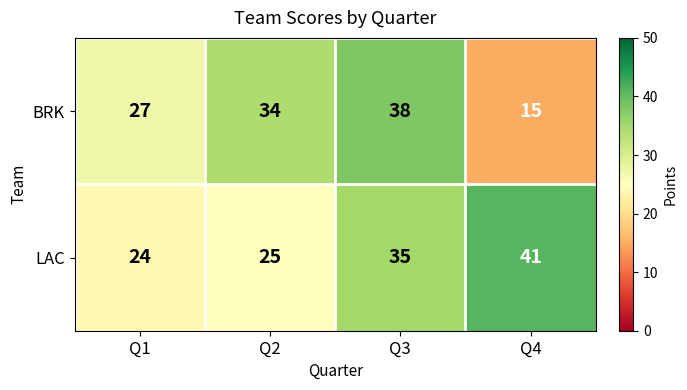

Between Q1 and Q2, which series saw the biggest shift?

BRK